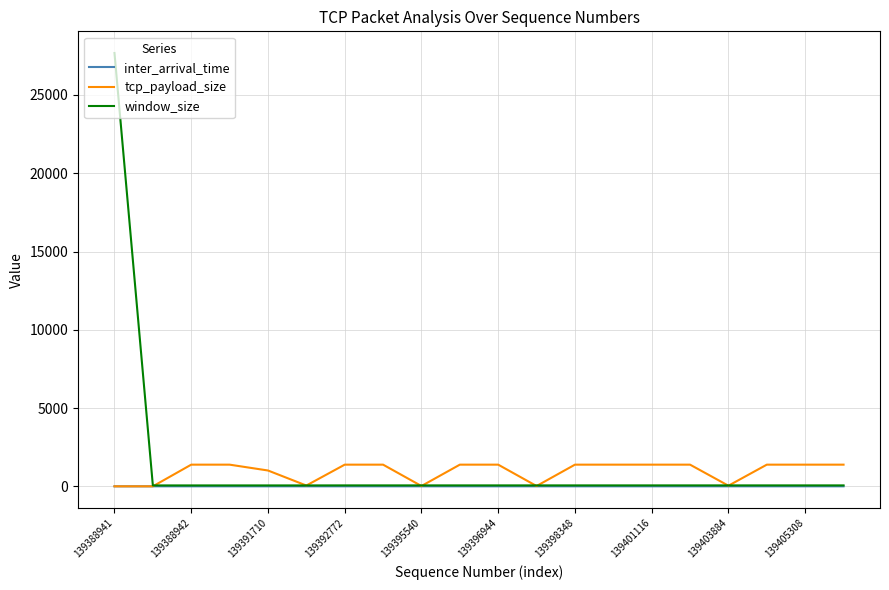

List the series in order of their peak value, lowest first.

inter_arrival_time, tcp_payload_size, window_size